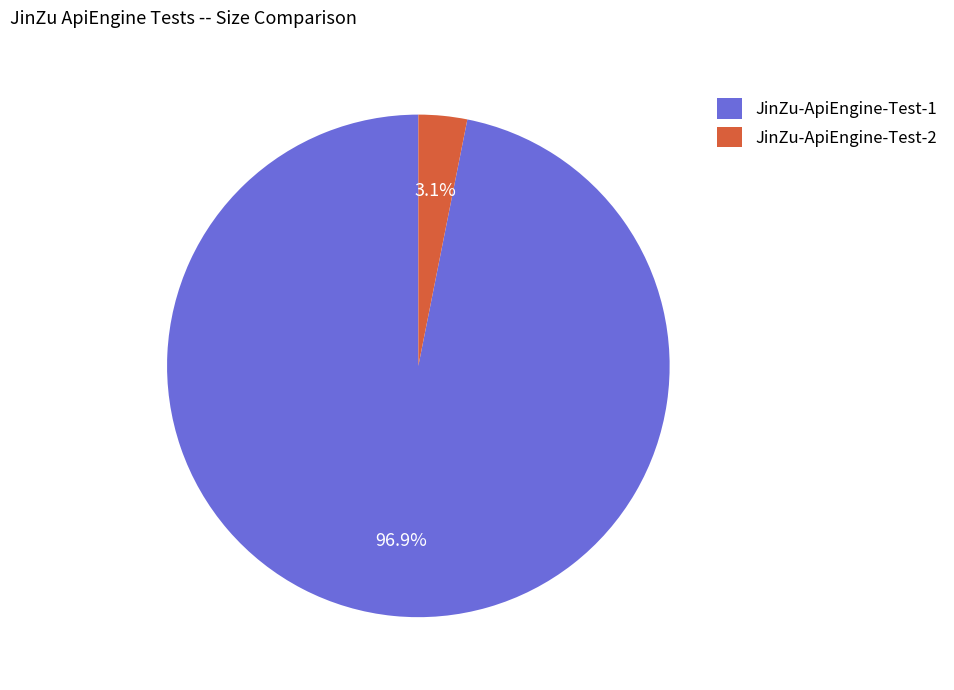

Count the number of slices in the pie.

2